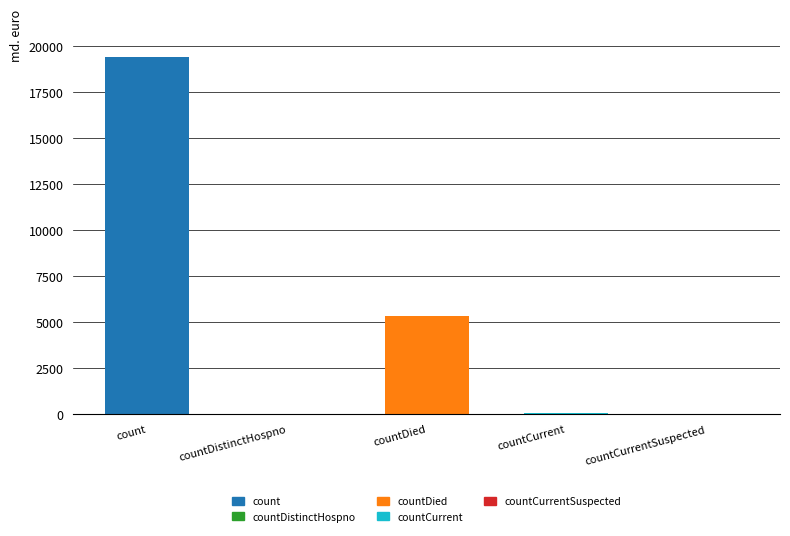

Reading left to right, list all the values displayed in this chart.

count=19420	countDistinctHospno=38	countDied=5357	countCurrent=60	countCurrentSuspected=0